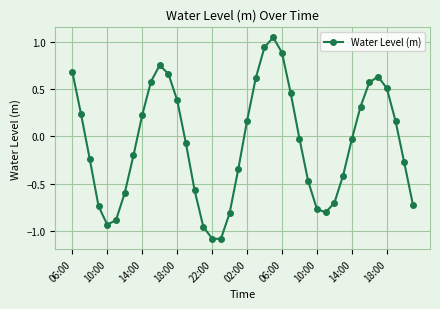

Is this an area chart (filled region under the line)?

No